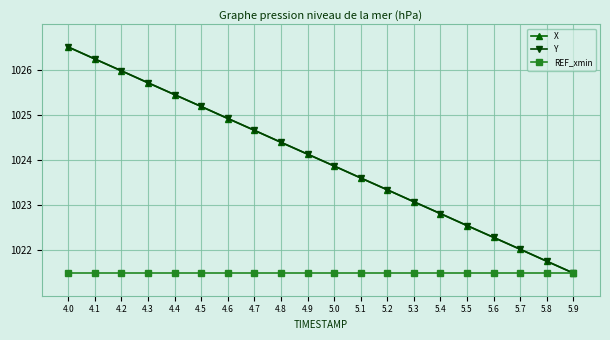

What is the value of the Y point at the 17th from the left?

1022.3